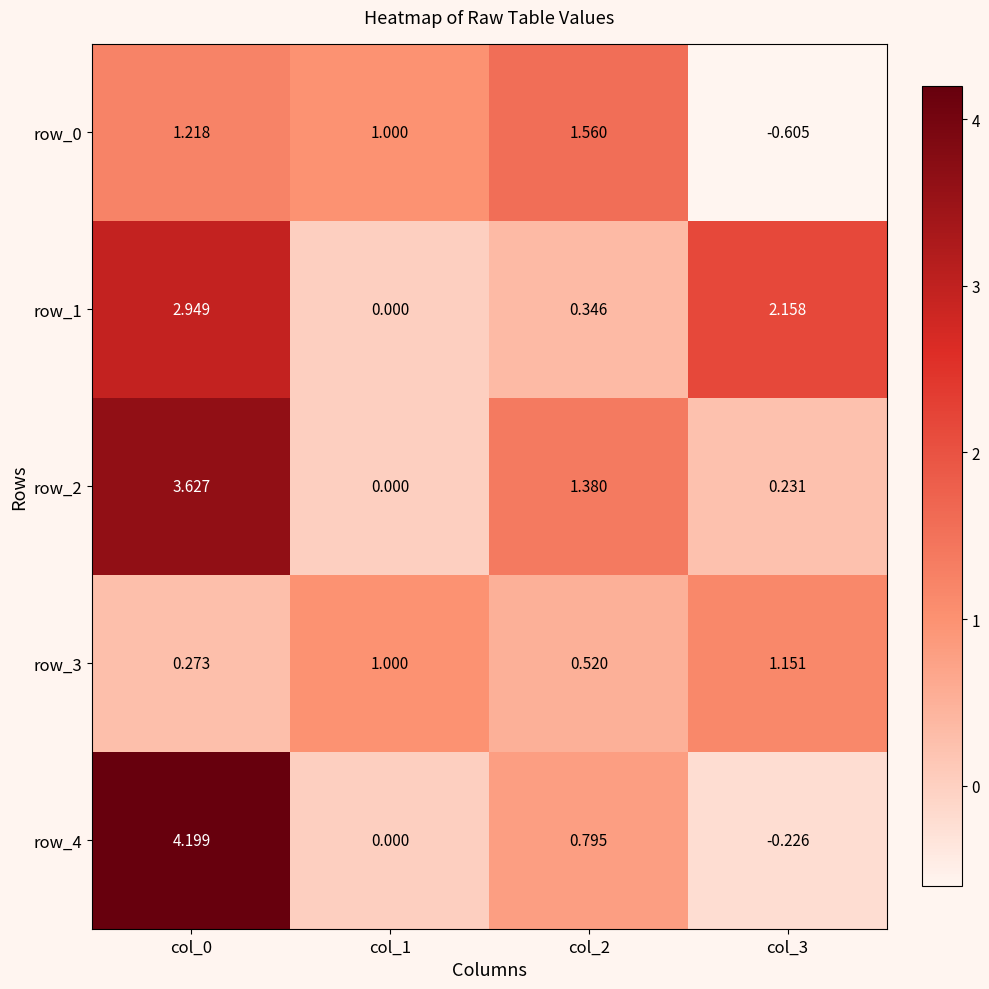

Is the value of row_4 at col_1 greater than the value of row_3 at col_2?

No